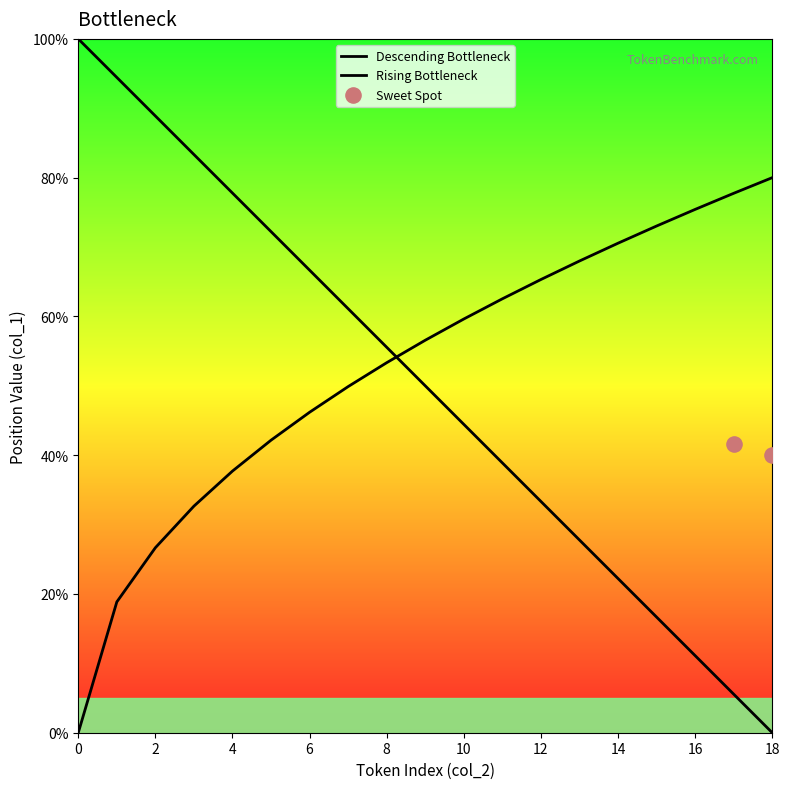

What is the change in value from 5 to 14?

-50.0